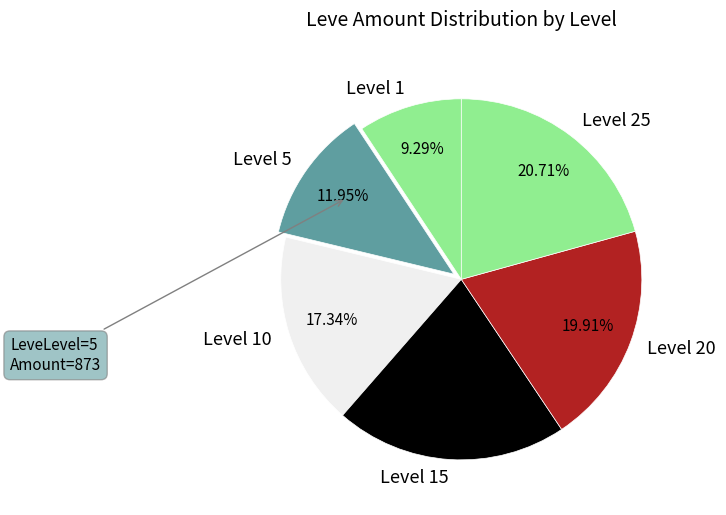

Is there a majority slice in this chart?

No